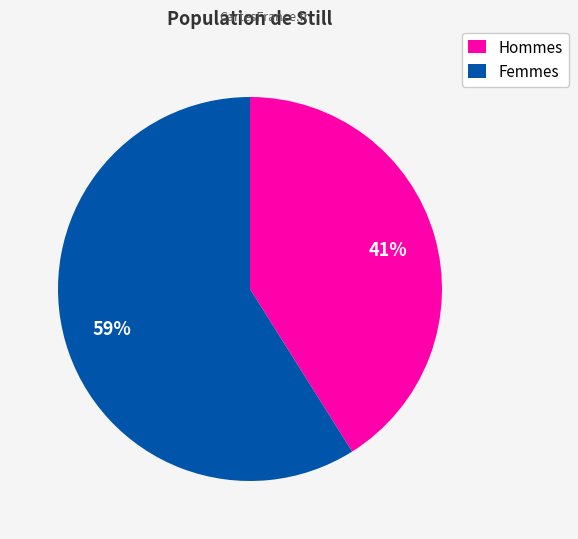

To the nearest percent, what portion does Hommes represent?

41%